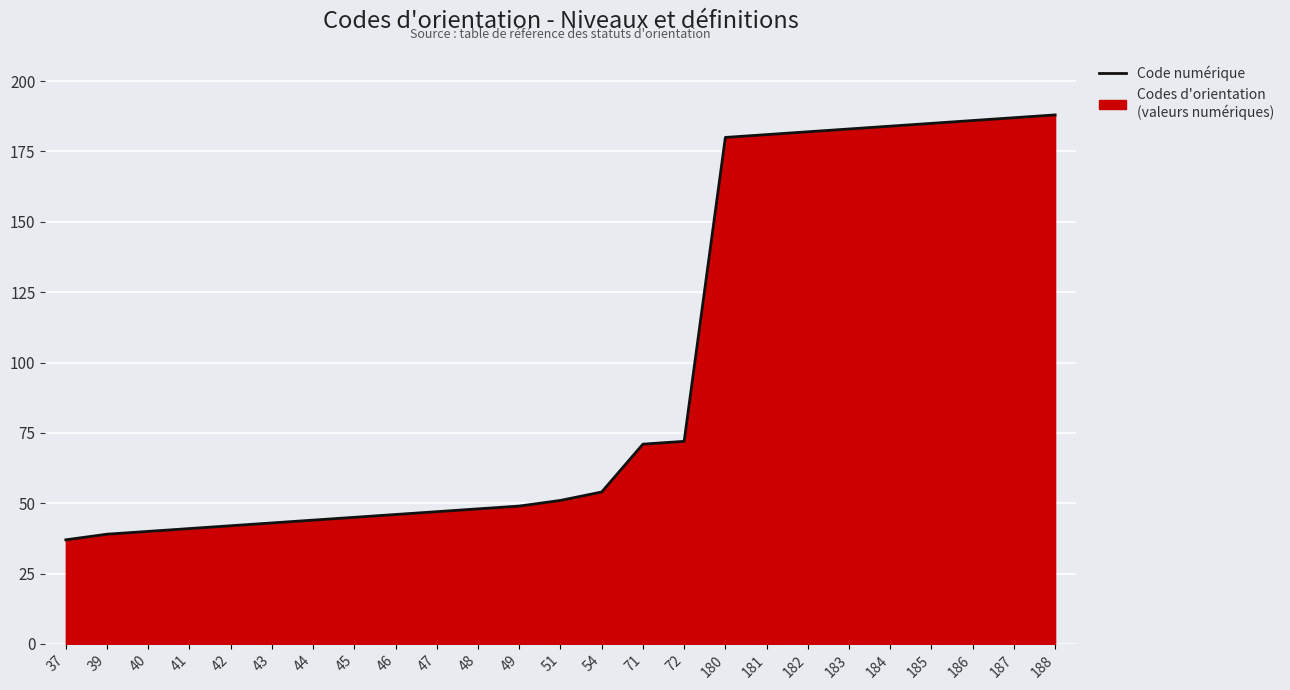

How many series are shown in this chart?

1